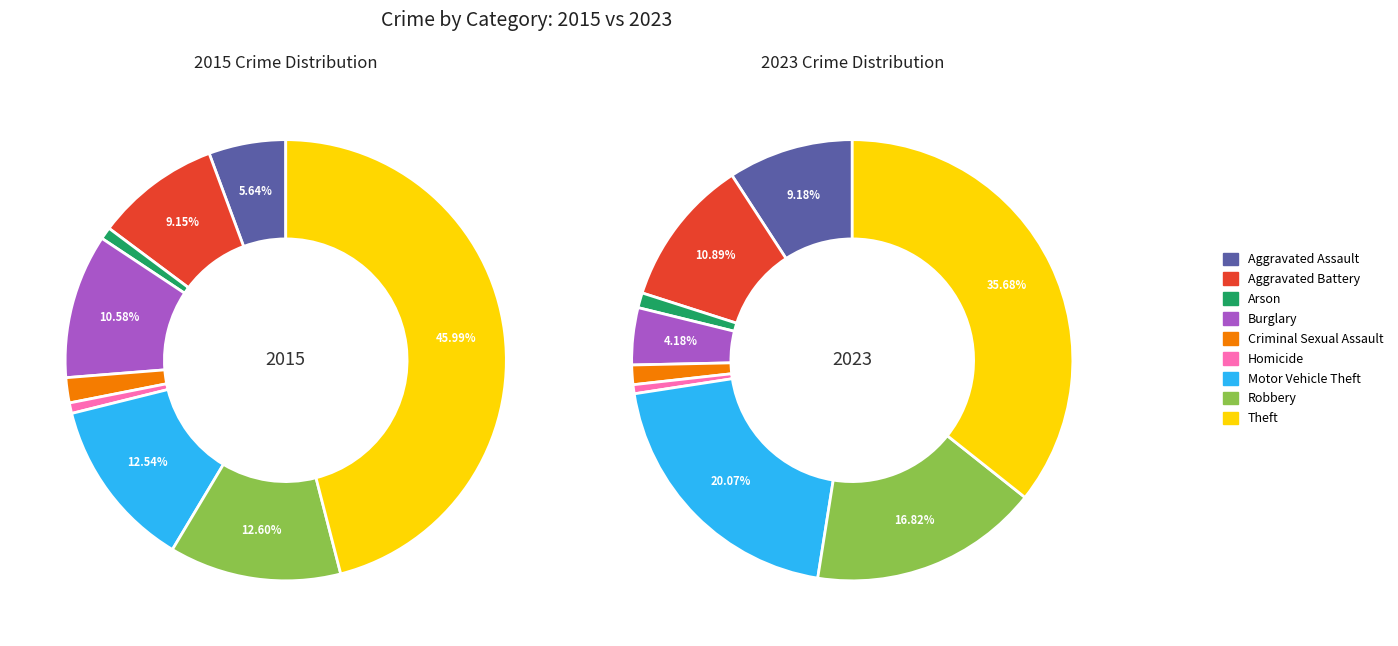

Which series has the widest spread of values?

2015